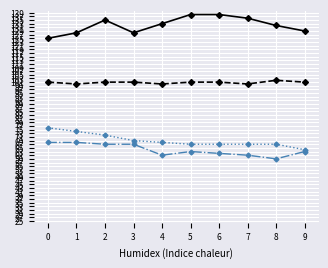

How many lines are shown in the chart?

4